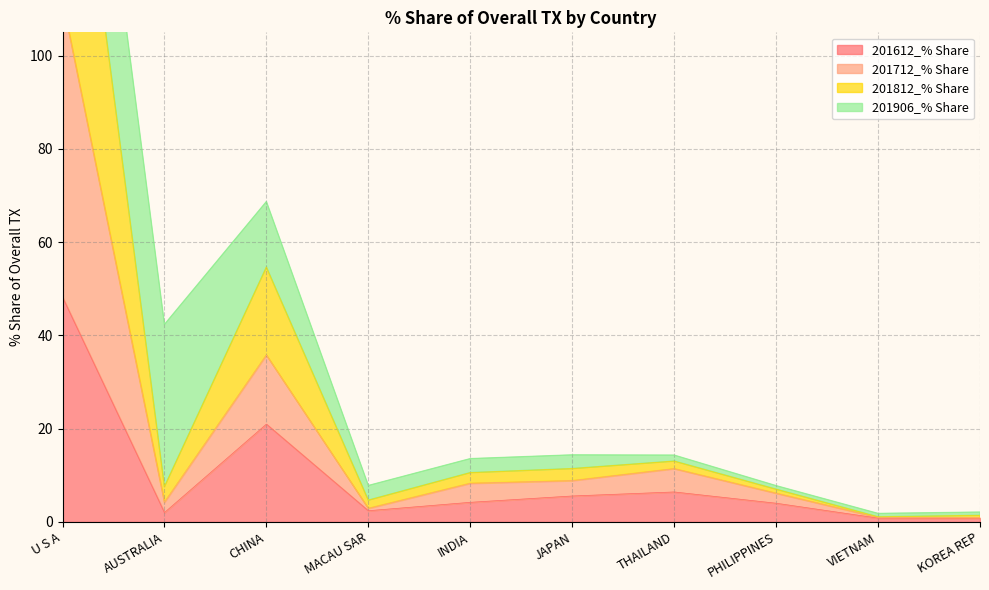

At which category is the sum across all series the highest?

U S A